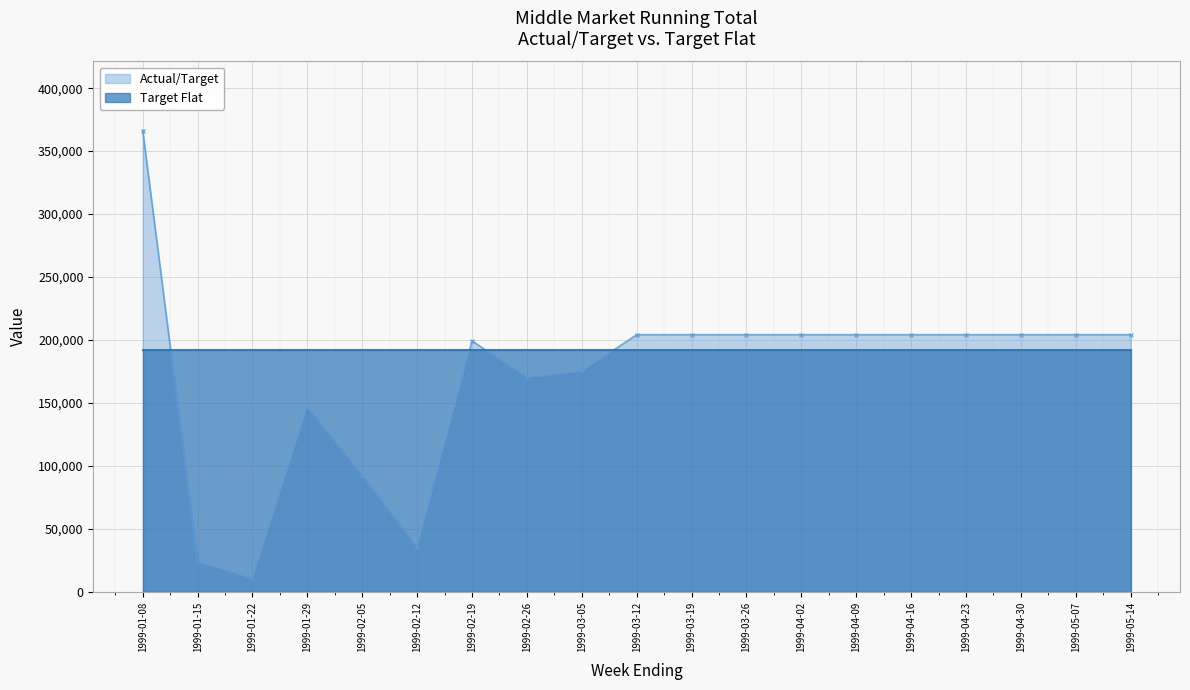

Reading right to left, what are all the values shown in this chart?

204206.9	204206.9	204206.9	204206.9	204206.9	204206.9	204206.9	204206.9	204206.9	204206.9	175133.0	170099.0	199309.0	35065.0	92334.0	146619.2	10360.0	23900.0	366283.0